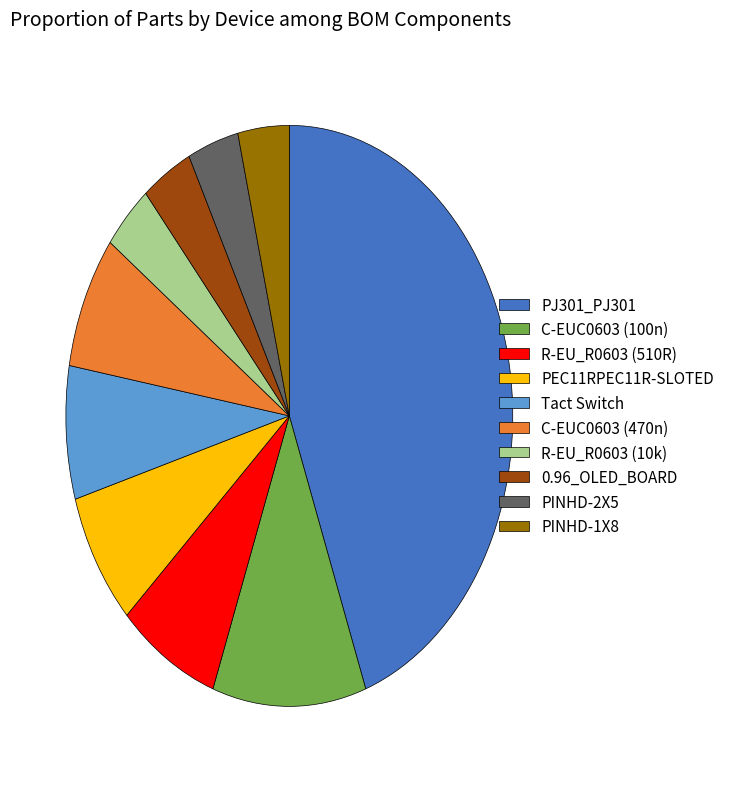

Is R-EU_R0603 (10k) the majority of the pie?

No